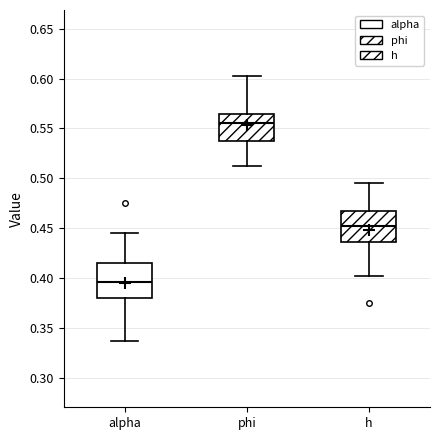

Where does the median line of the box for h sit on the y-axis? The values are not printed on the chart, so give them approximately, as read against the axis.

0.450